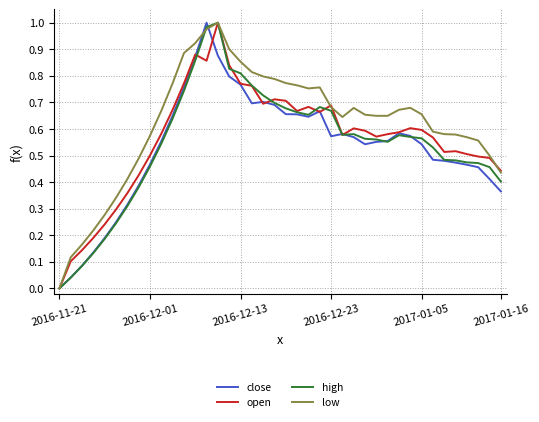

Which series has the largest total across all categories?

low